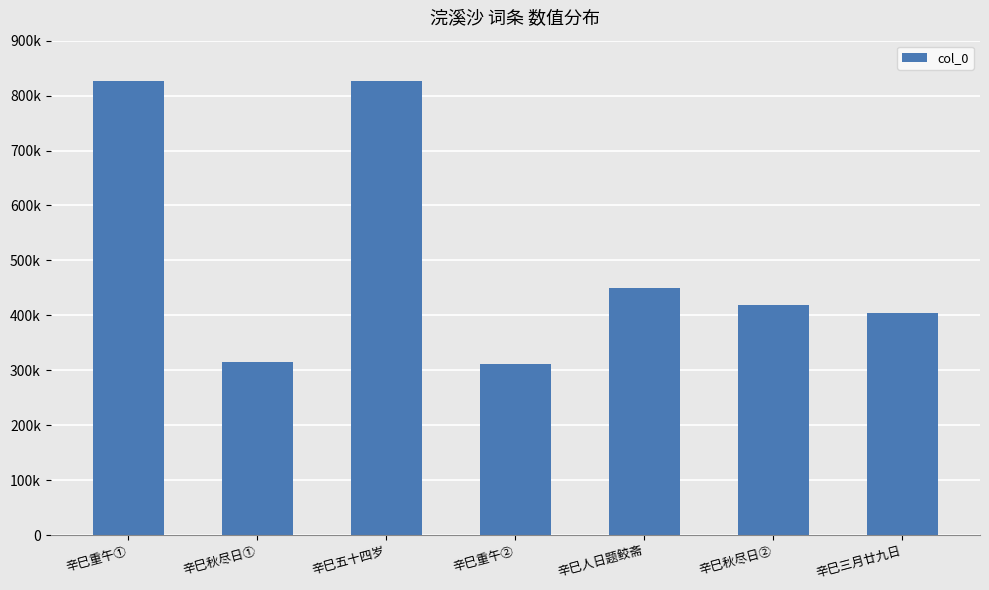

Reading left to right, transcribe all the data shown in this chart.

辛巳重午①=827004	辛巳秋尽日①=314910	辛巳五十四岁=826997	辛巳重午②=311438	辛巳人日题鲛斋=449666	辛巳秋尽日②=419473	辛巳三月廿九日=404813